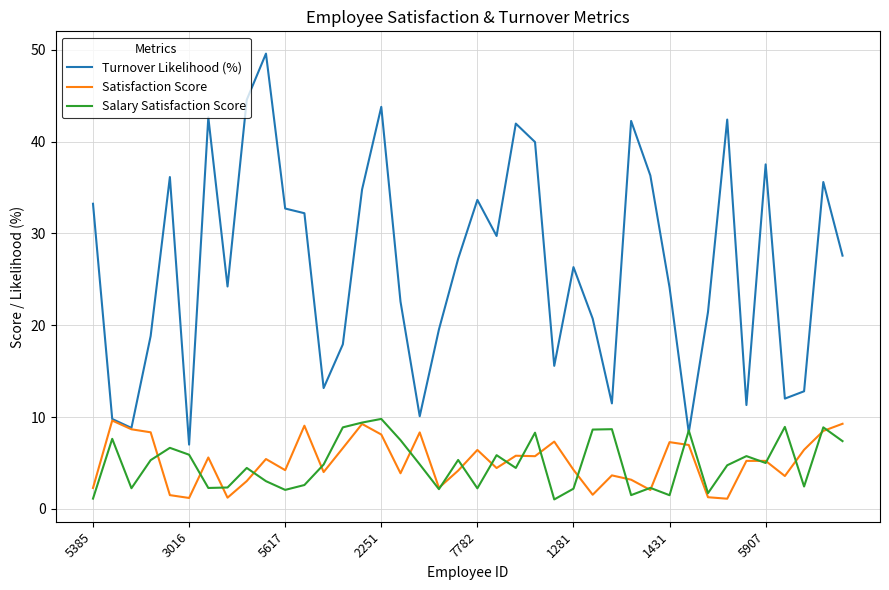

Which series has the largest total across all categories?

Turnover Likelihood (%)